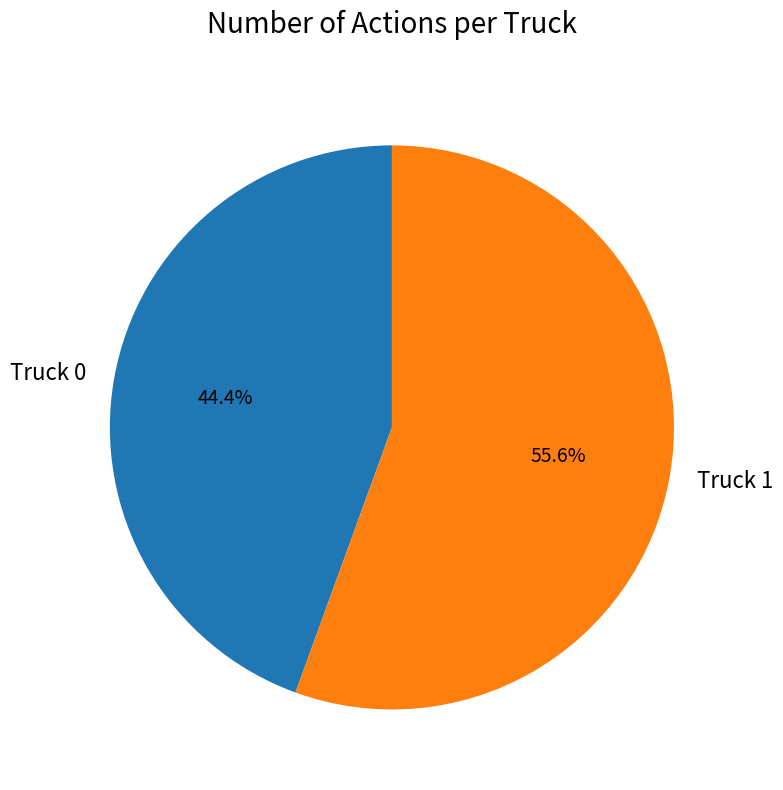

Which category has the biggest portion of the pie?

Truck 1